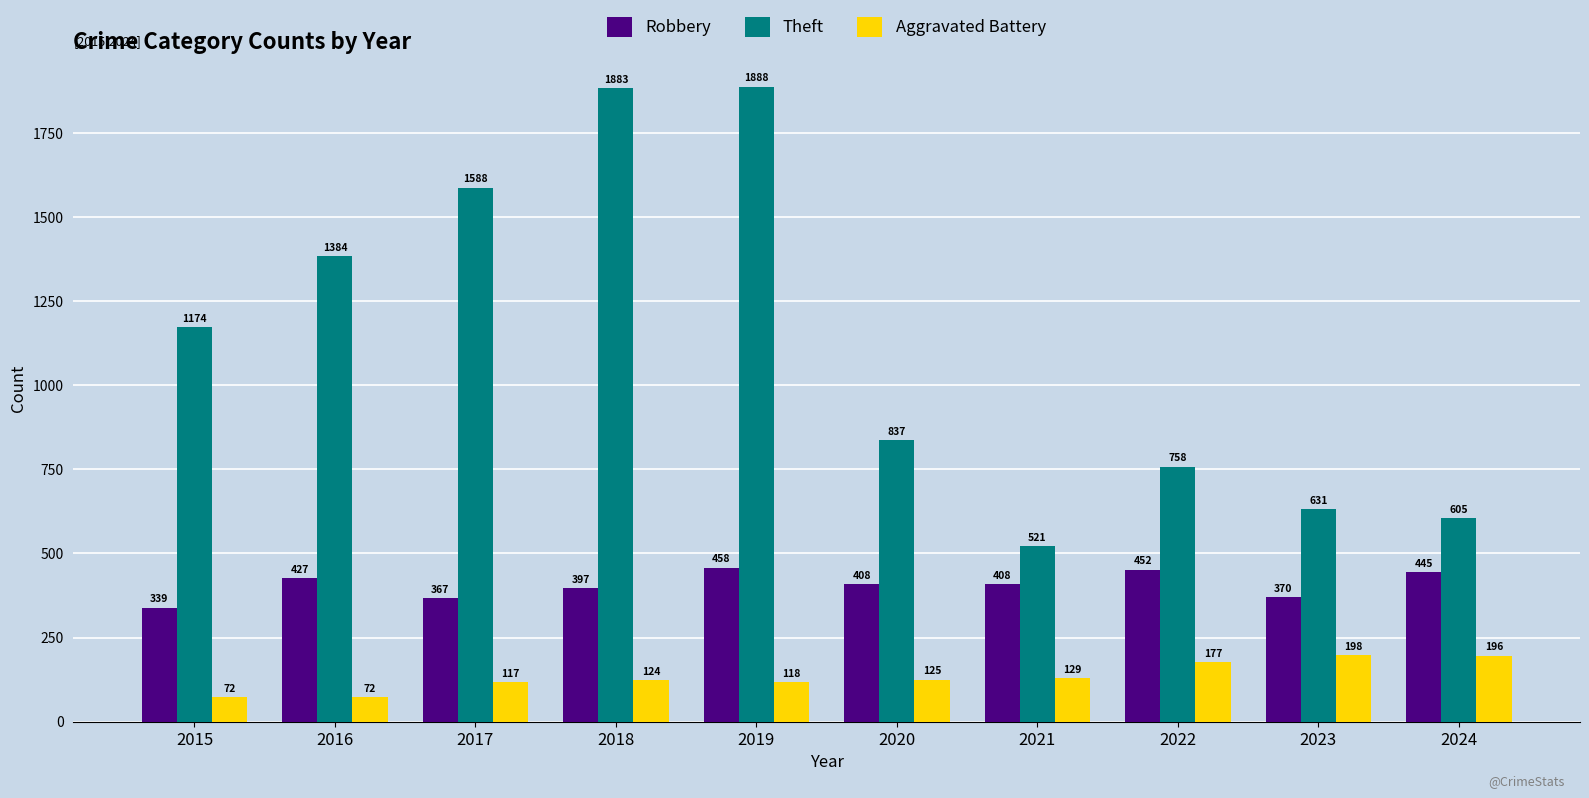

Between 2016 and 2024, which series saw the biggest shift?

Theft